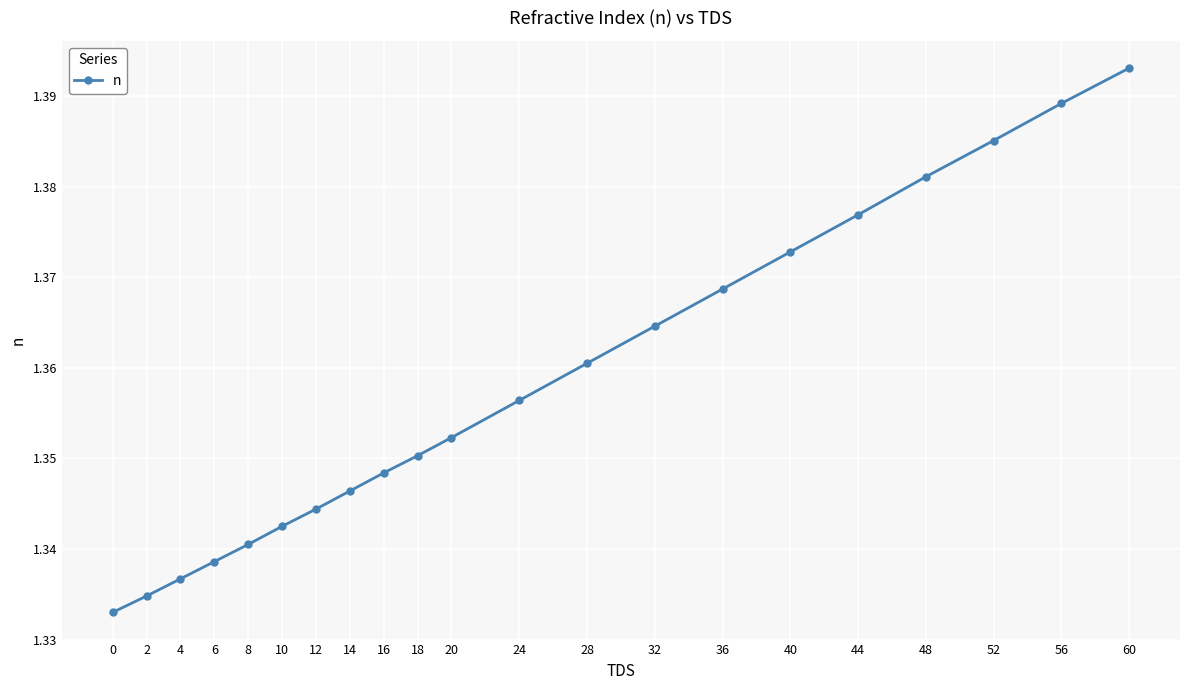

Which category has the highest value across all series?

60